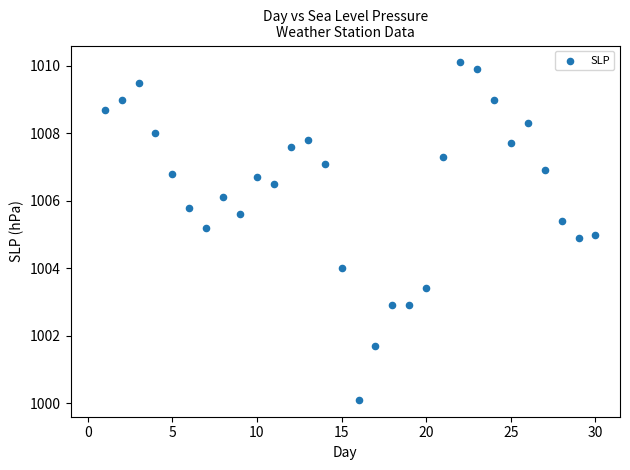

What is the range of X values (max minus min)?

29.0